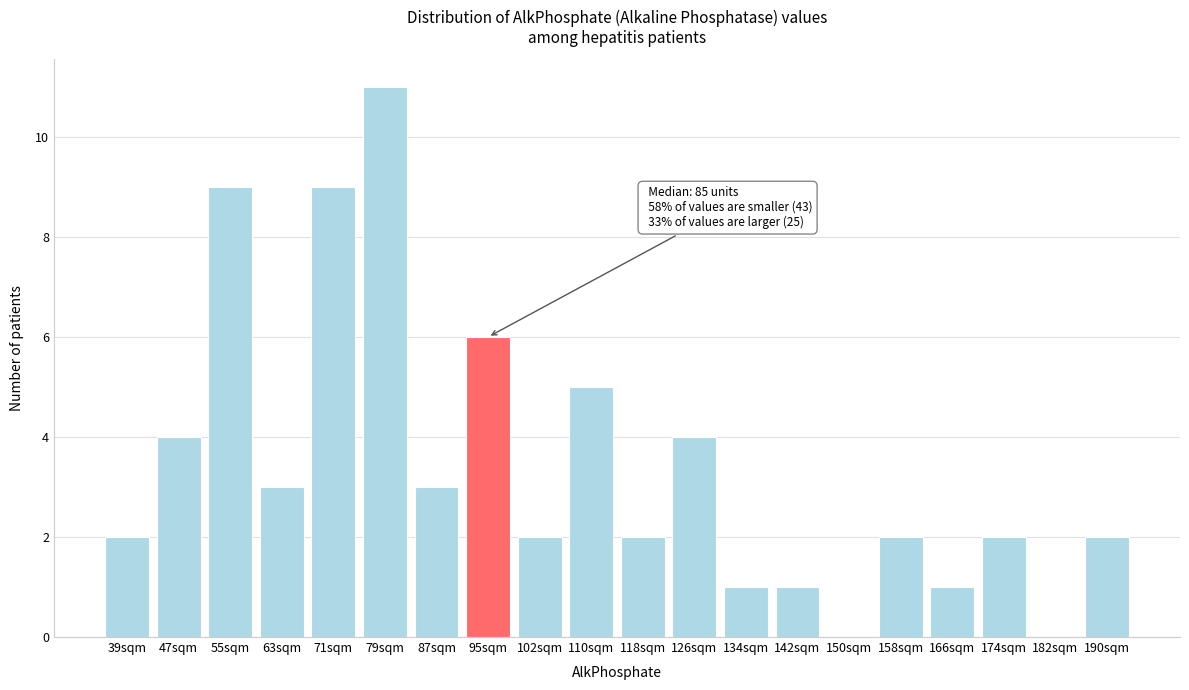

Reading left to right, list all the values displayed in this chart.

39sqm=2	47sqm=4	55sqm=9	63sqm=3	71sqm=9	79sqm=11	87sqm=3	95sqm=6	102sqm=2	110sqm=5	118sqm=2	126sqm=4	134sqm=1	142sqm=1	150sqm=0	158sqm=2	166sqm=1	174sqm=2	182sqm=0	190sqm=2